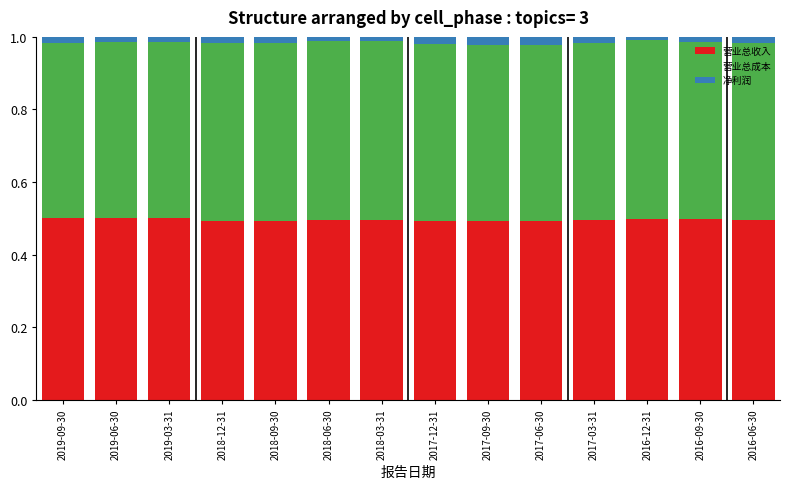

What is the sum of all 营业总收入 values?

6.9